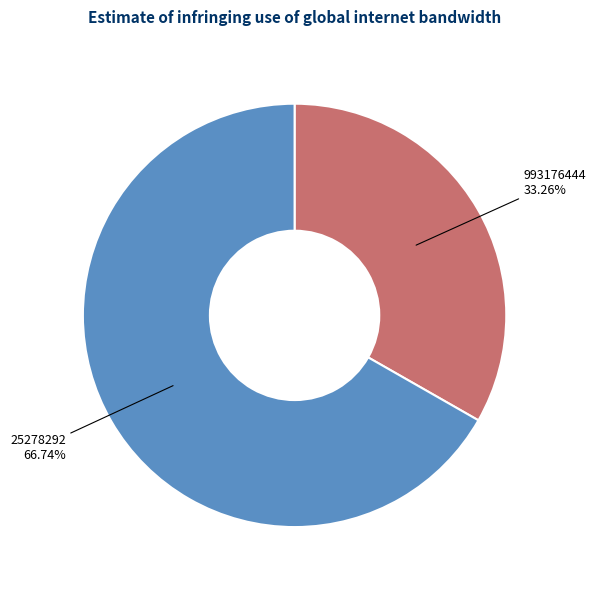

To the nearest percent, what is the combined percentage of 993176444 and 25278292?

100%